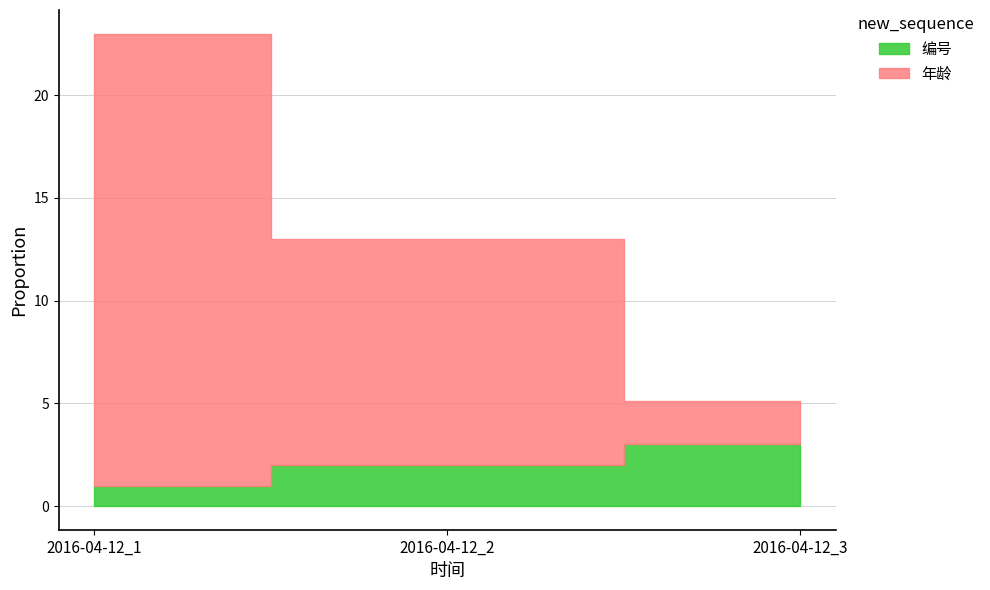

Reading left to right, list all the values displayed in this chart.

编号: 1.0	2.0	3.0
年龄: 22.0	11.0	2.1